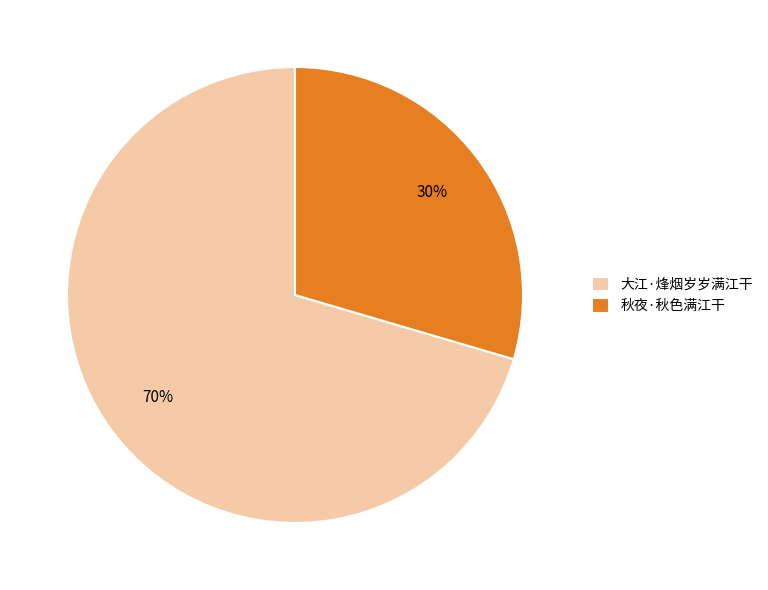

Is there a majority slice in this chart?

Yes